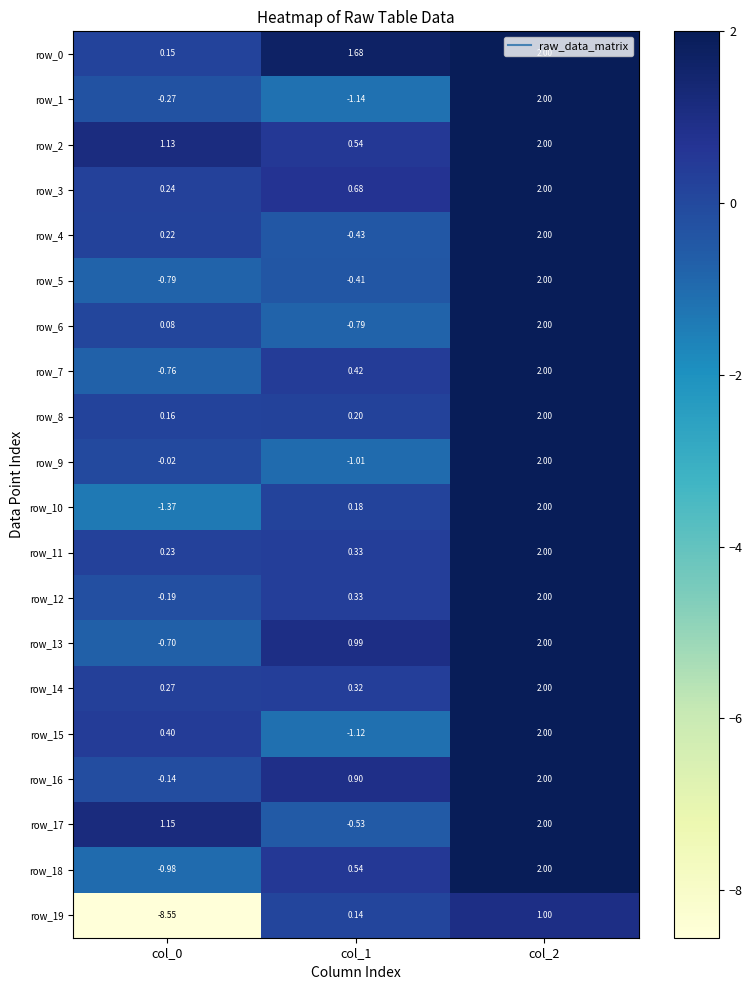

Is the value of row_3 at col_0 greater than the value of row_0 at col_0?

Yes